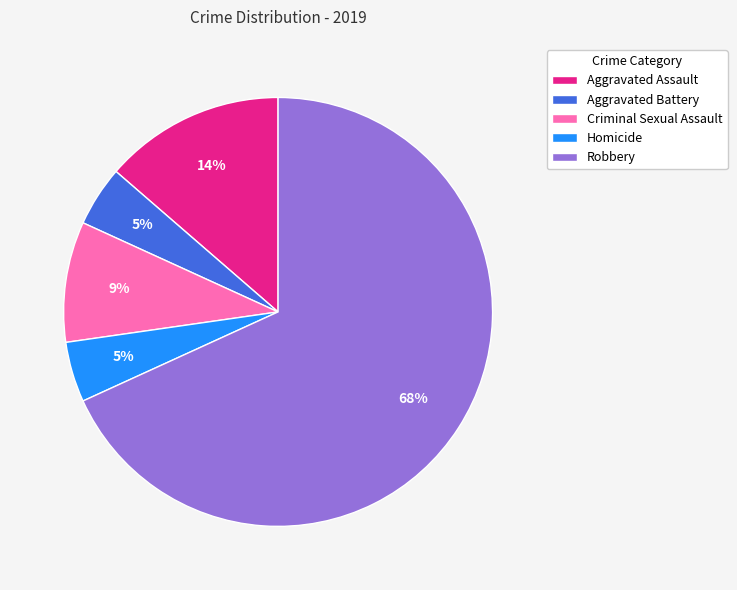

Which category has the biggest portion of the pie?

Robbery